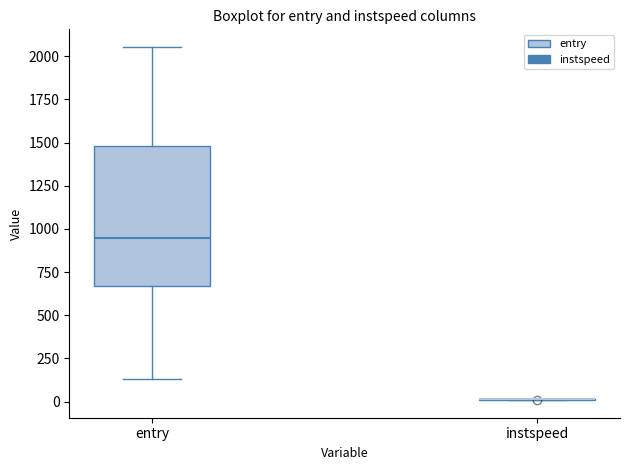

Reading left to right, read every box against the y-axis: the position of its median line, the range the box covers, and the ends of its whiskers. The values are not printed on the chart, so give them approximately, as read against the axis.

entry: median 950, box 650 to 1500, whiskers 150 to 2050
instspeed: box collapsed to a line at 0, whiskers 0 to 0